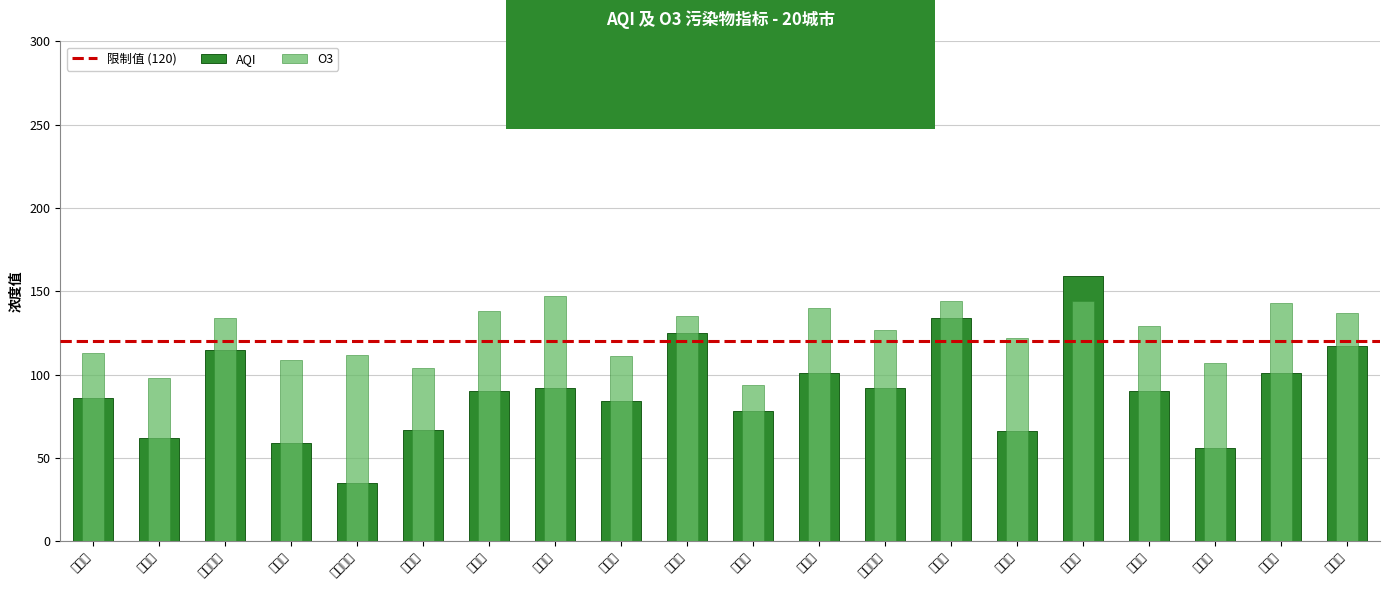

The AQI series shows 117 at 晋中市. True or false?

True